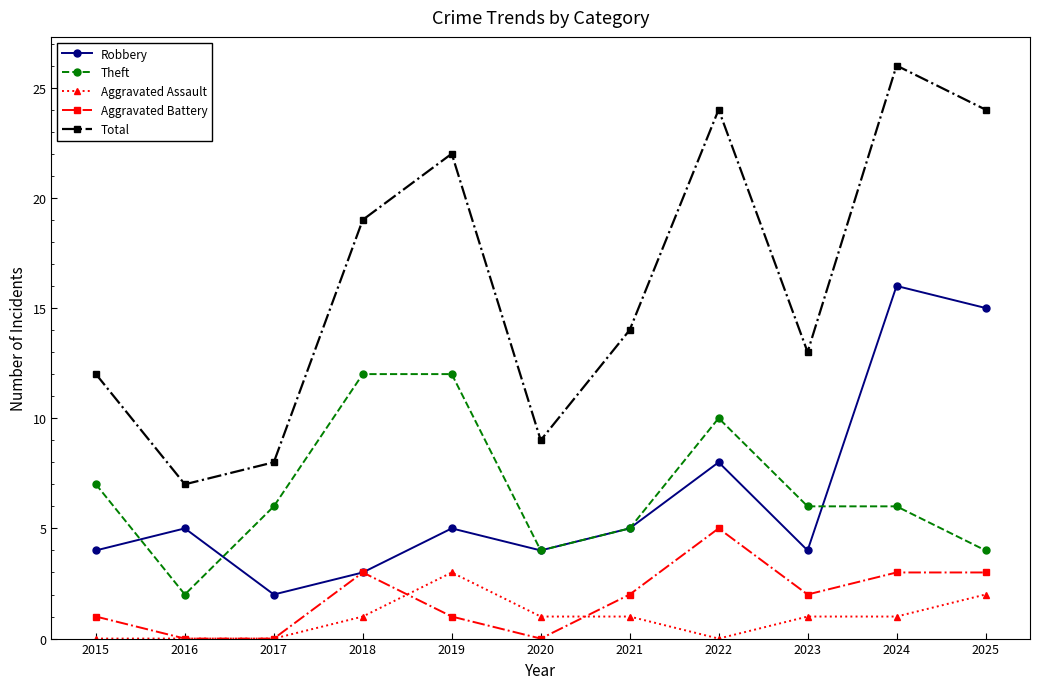

True or false: Robbery and Aggravated Assault intersect in this chart.

False